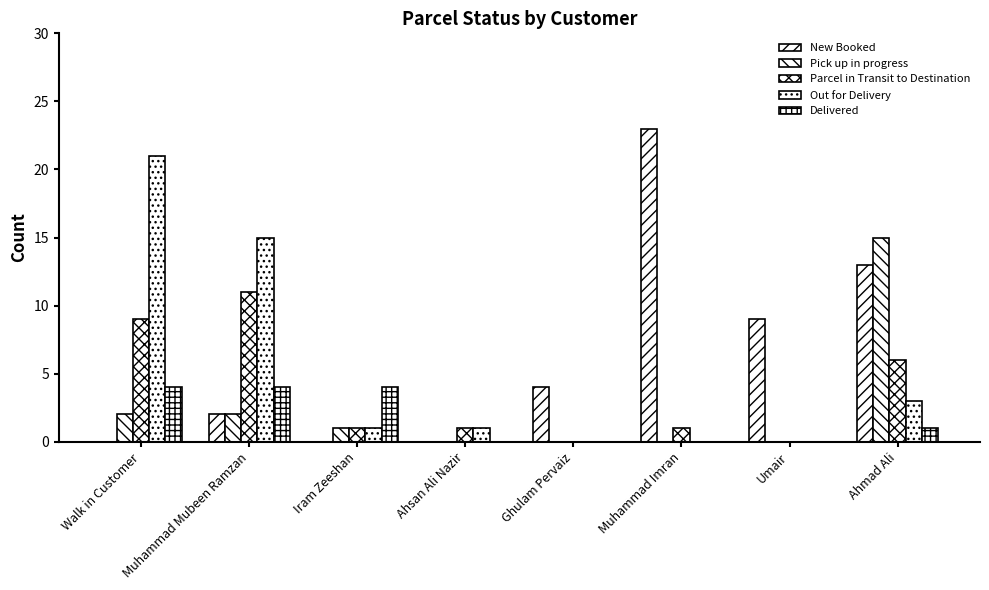

Are the bars horizontal?

No